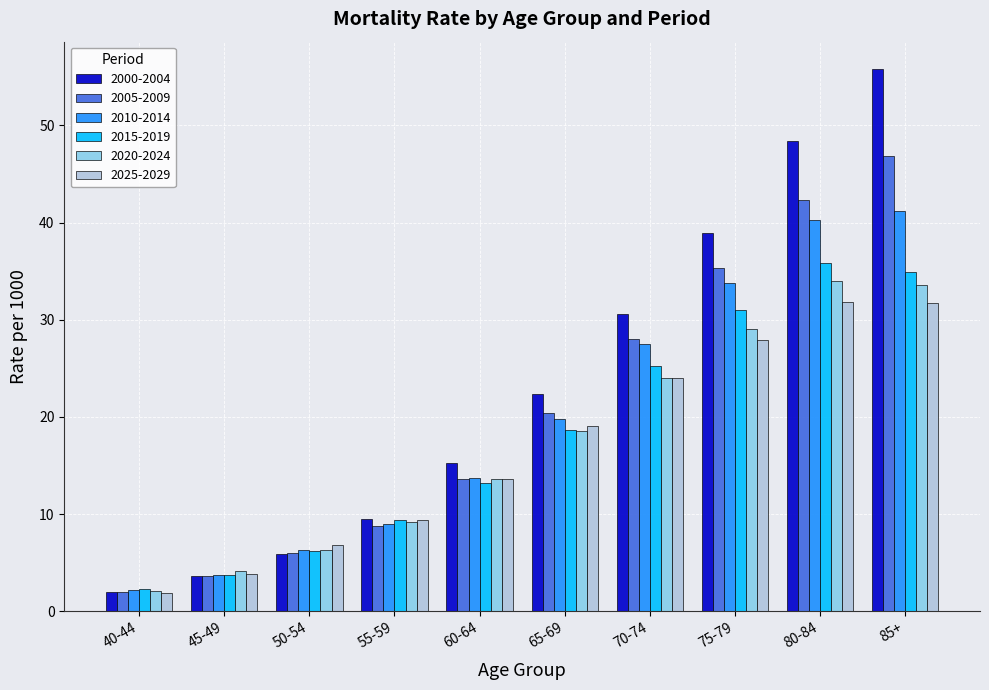

Which series has the largest total across all categories?

2000-2004